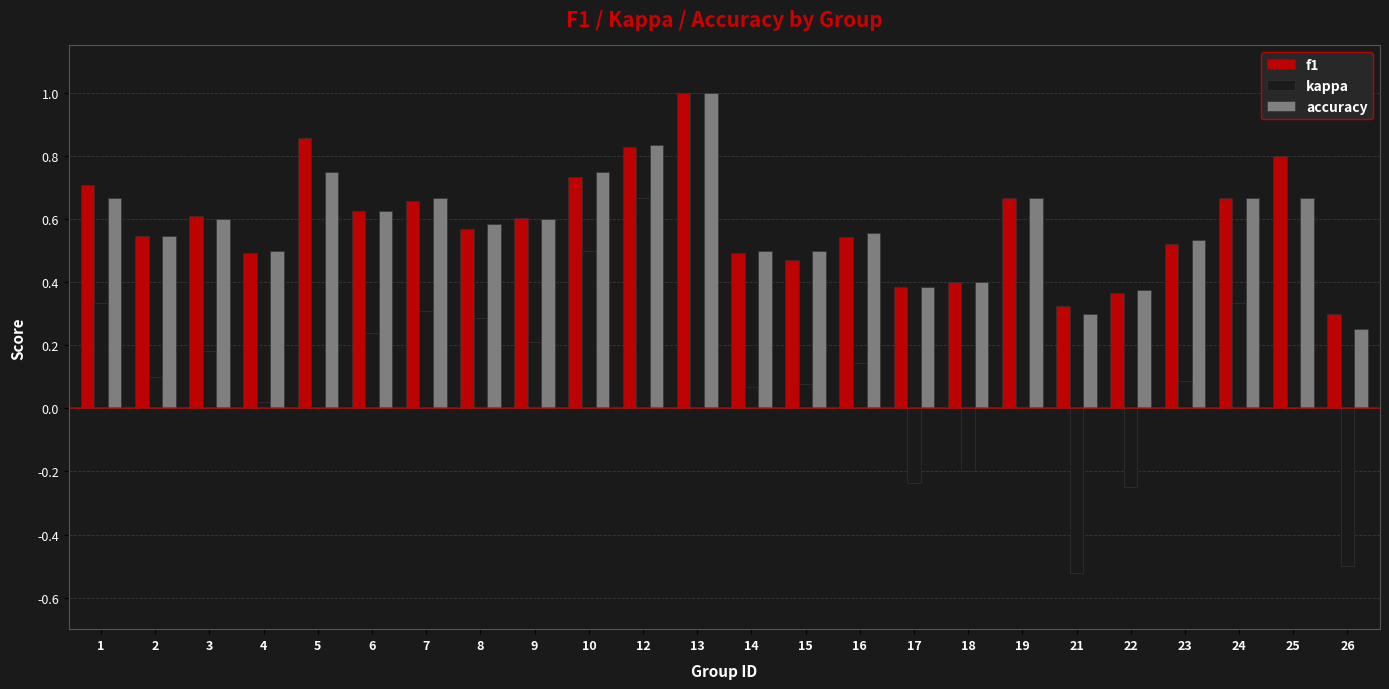

Is the value of kappa at 9 greater than the value of f1 at 26?

No